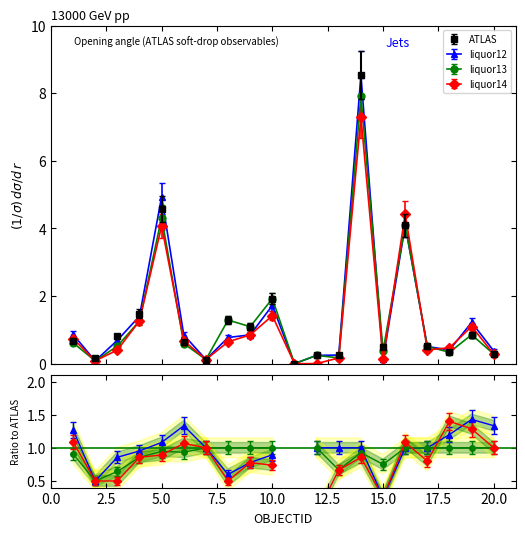

How many times do liquor13 and liquor12 cross each other?

4